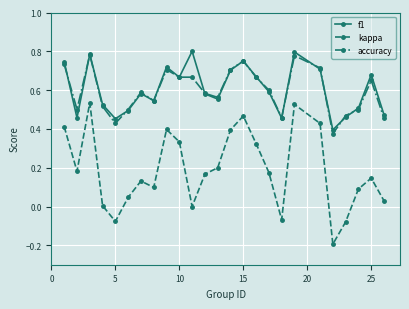

Count the f1 values in the range 0 to 1.

25